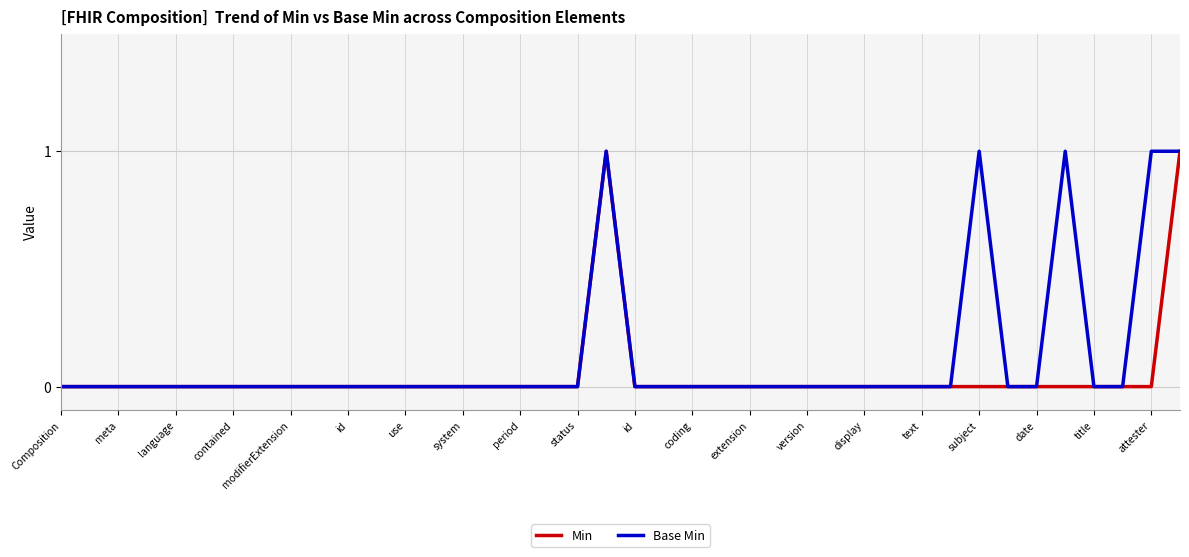

Does the chart display data point markers on the line(s)?

No